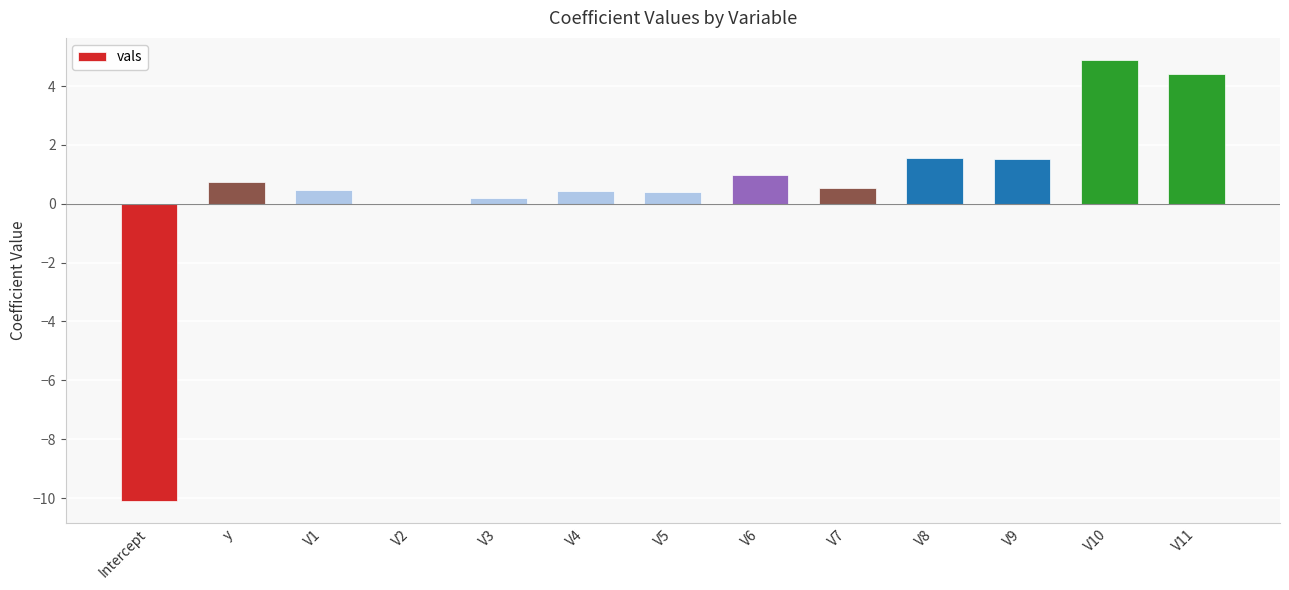

What is the change in value from V4 to V10?

+4.5